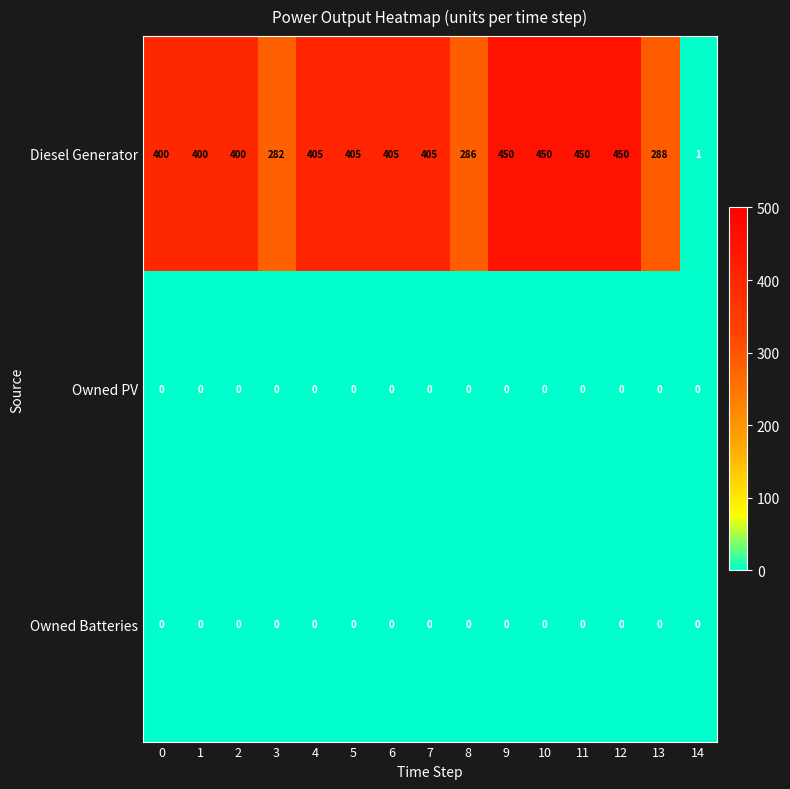

What is the total value across all series at 9?

450